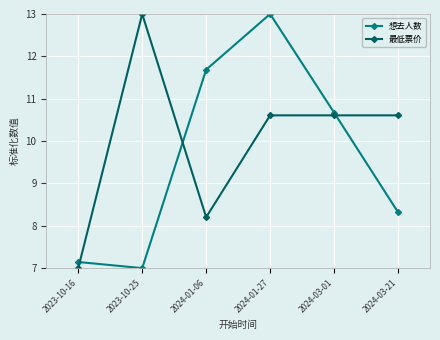

What position from the left is 2024-01-27?

4